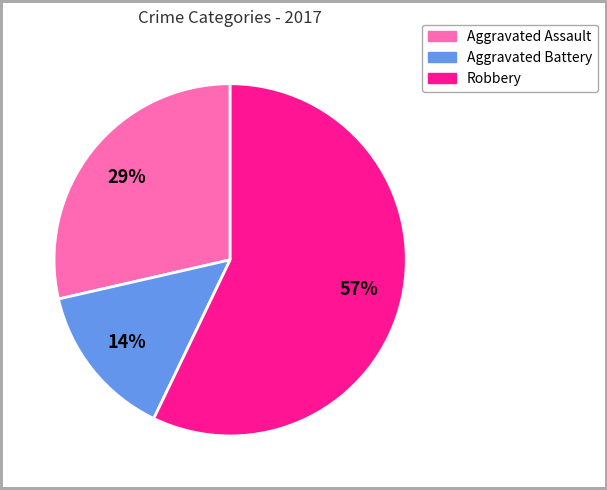

To the nearest percent, what is the difference between the largest and smallest slice percentages?

43%